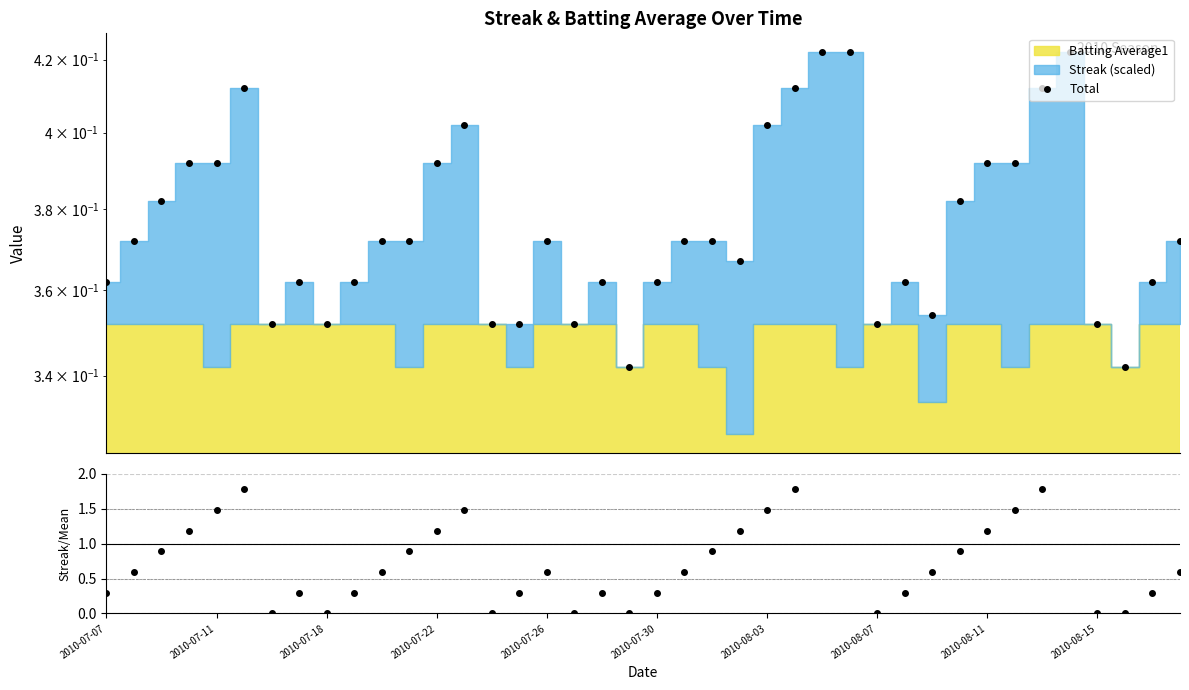

Is it true that the value at 31 is 0.4?

True